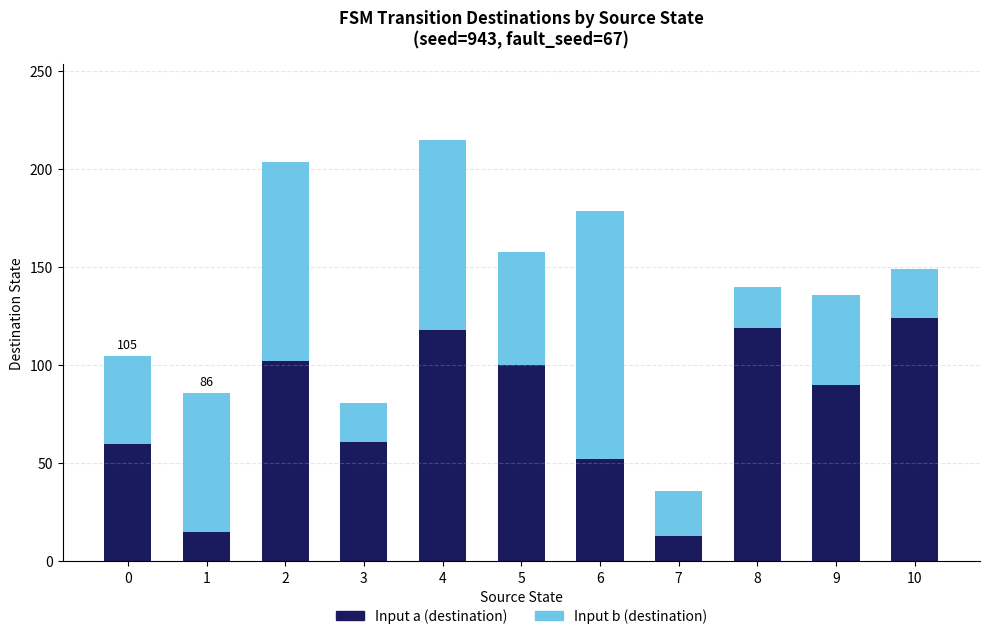

What is the maximum value for Input a (destination)?

124